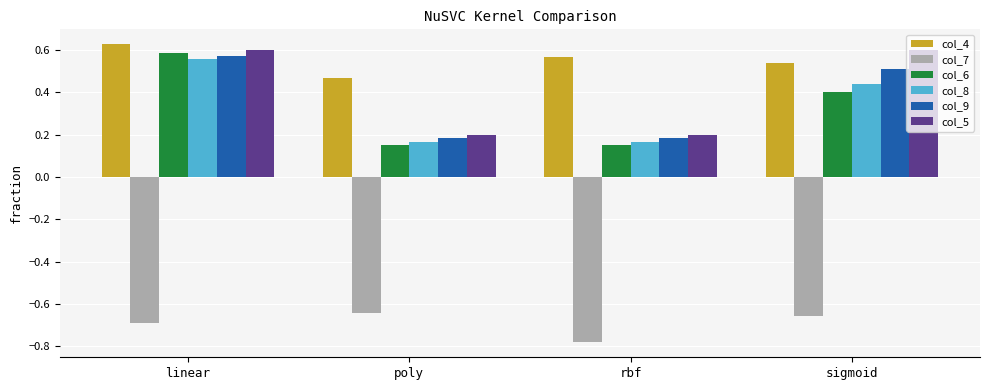

What is the sum of the col_6 values at poly and linear?

0.7